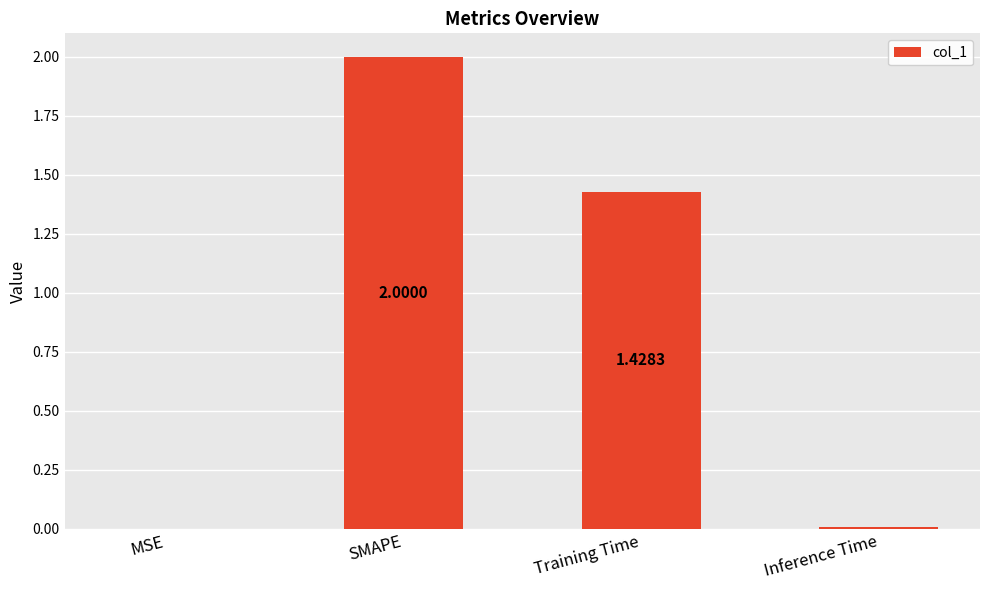

Are the bars grouped side by side (vs. stacked)?

No